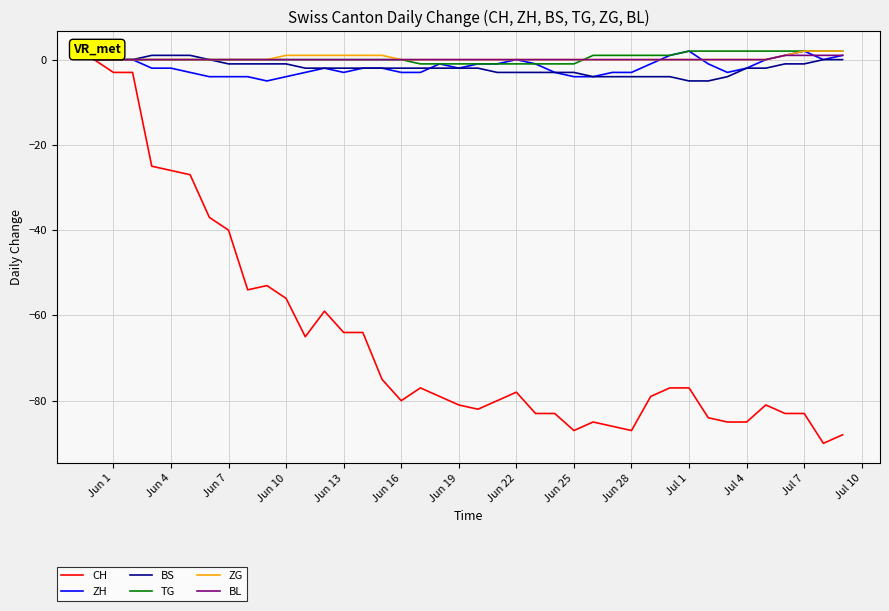

What is the smallest value displayed?

-90